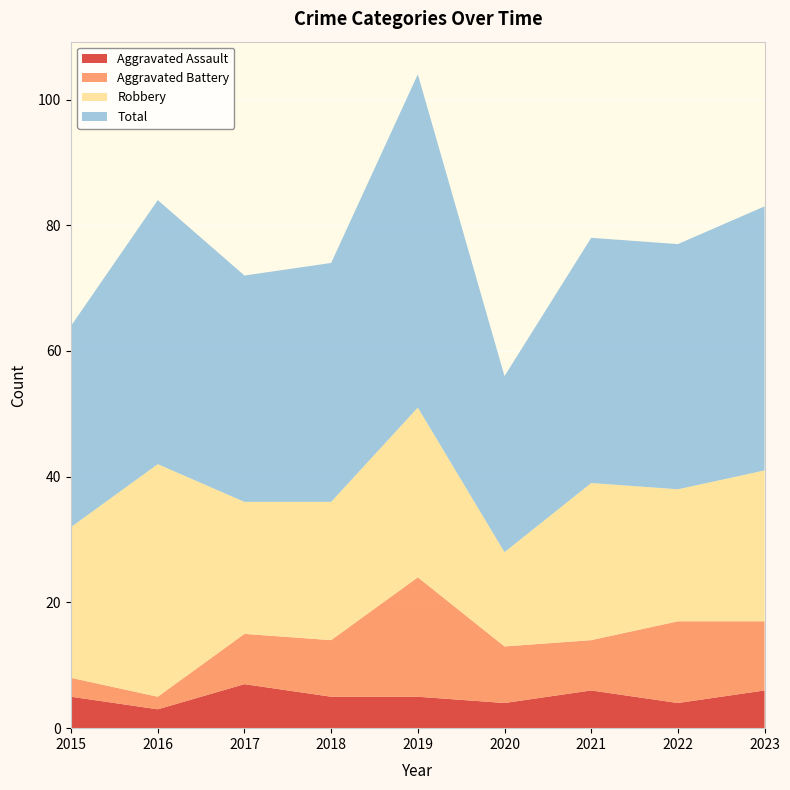

Reading right to left, extract all data points from this chart.

Aggravated Assault: 6	4	6	4	5	5	7	3	5
Aggravated Battery: 11	13	8	9	19	9	8	2	3
Robbery: 24	21	25	15	27	22	21	37	24
Total: 42	39	39	28	53	38	36	42	32